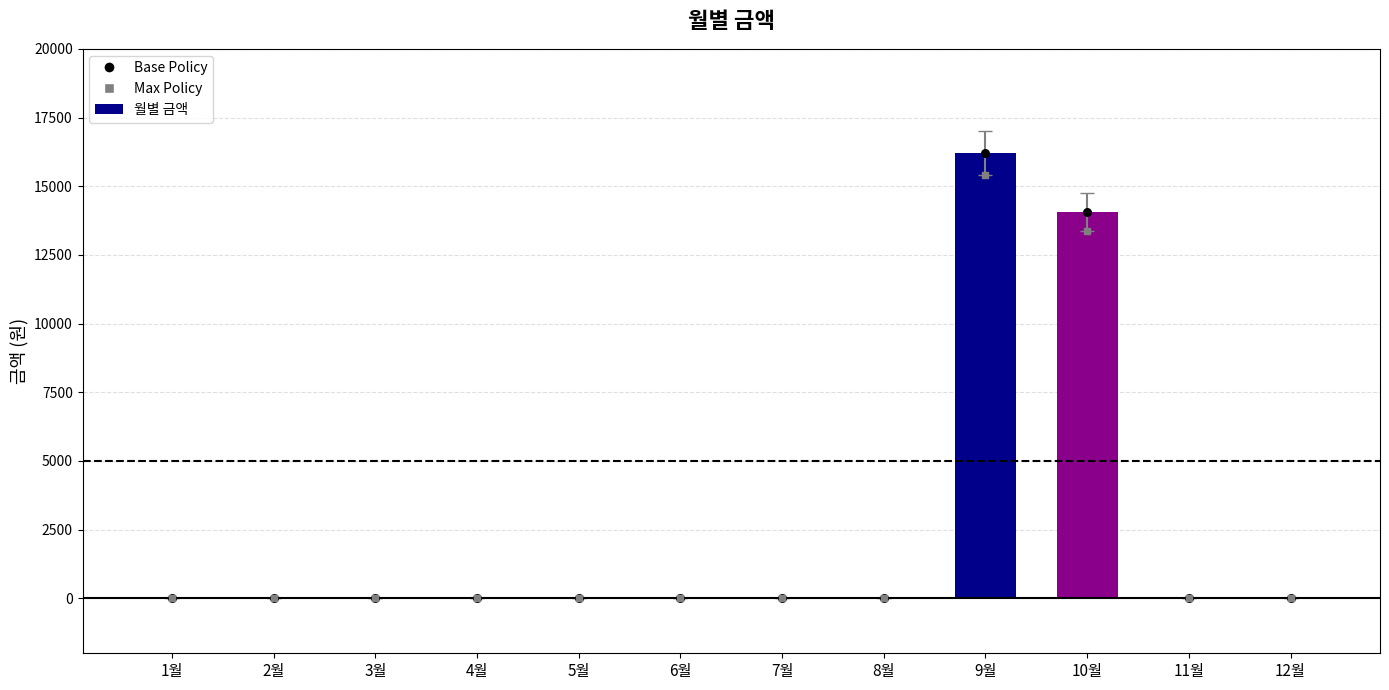

Which series reaches the maximum Y coordinate?

월별 금액